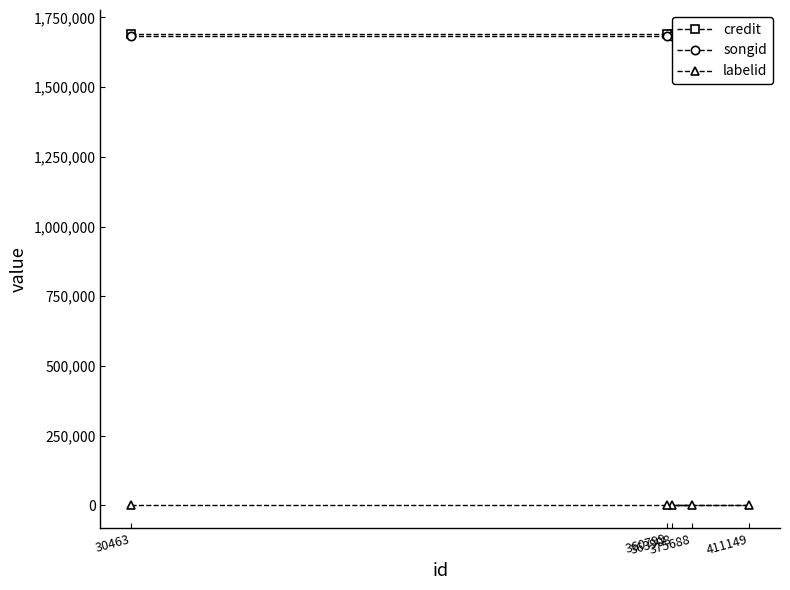

True or false: credit has a value of 1692120 at 411149.

True